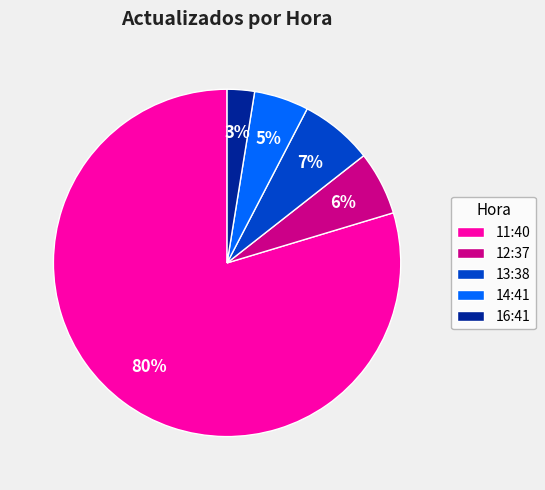

Is it true that 14:41 is 11% of the pie?

False